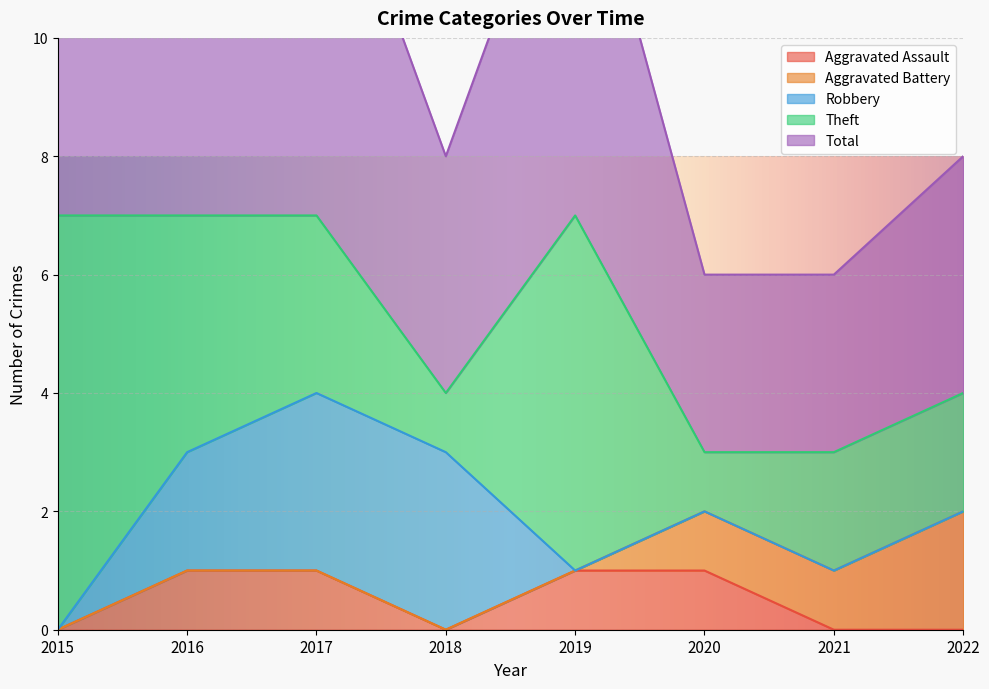

The value of Aggravated Assault at 2021 is 0. True or false?

True